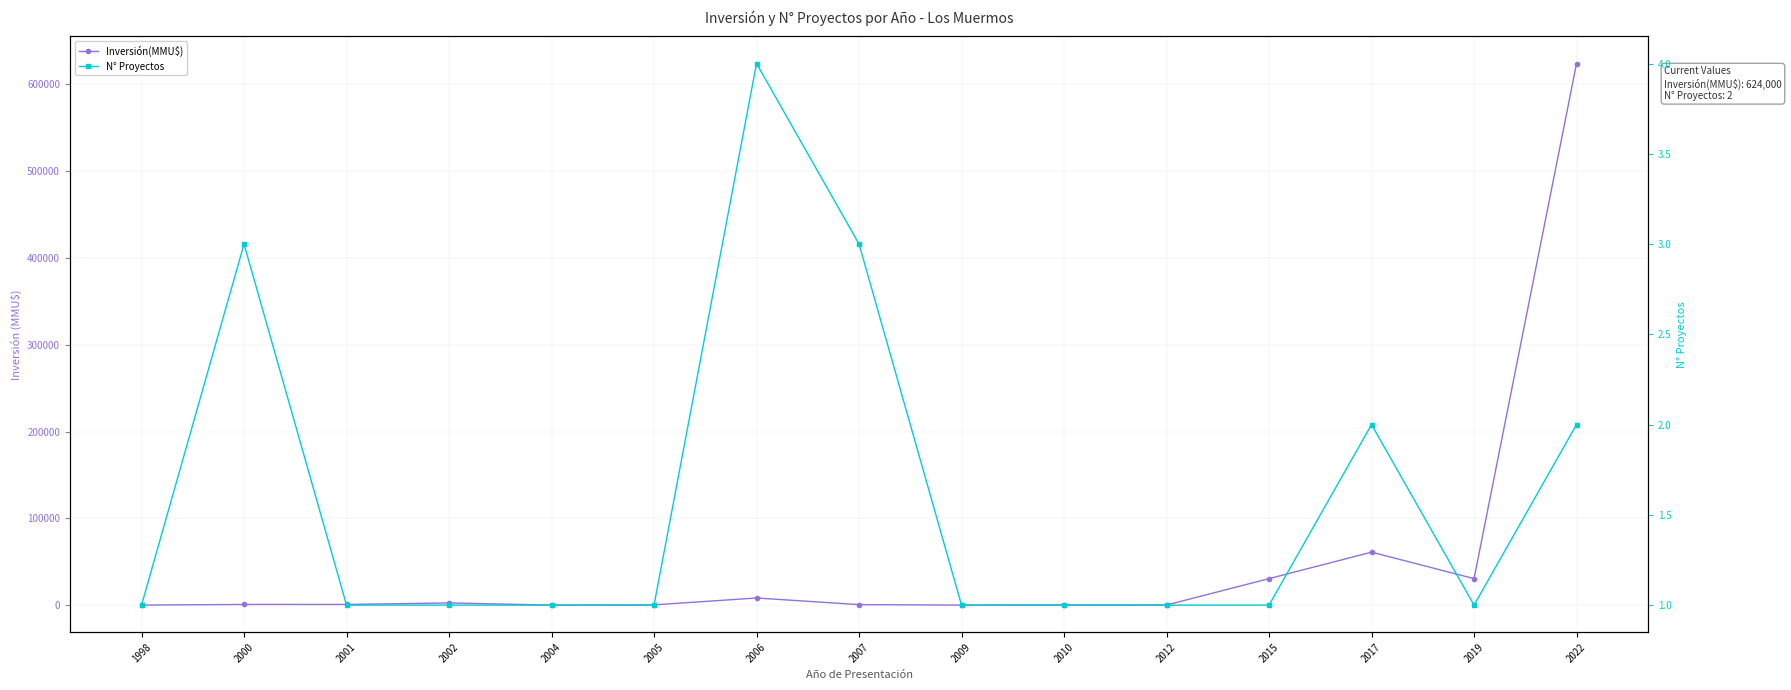

Which series has the largest total across all categories?

Inversión(MMU$)